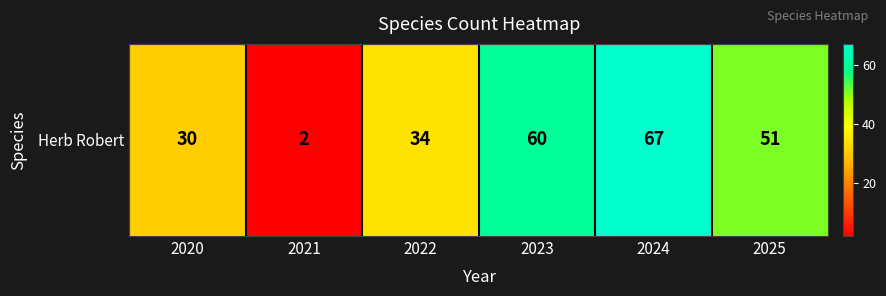

At which category does the chart reach its peak across all series?

2024